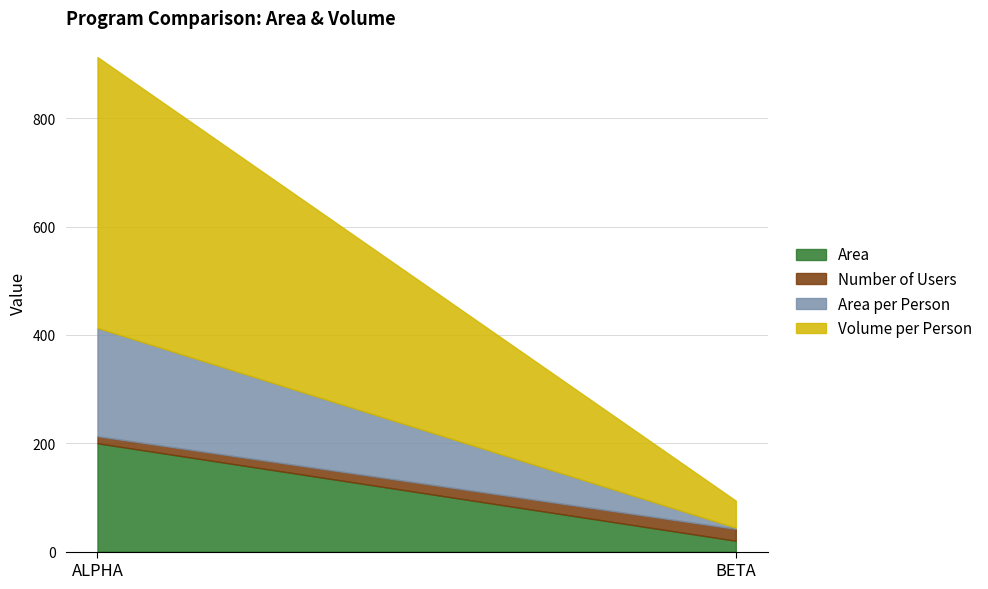

At which label does Area reach its peak?

ALPHA